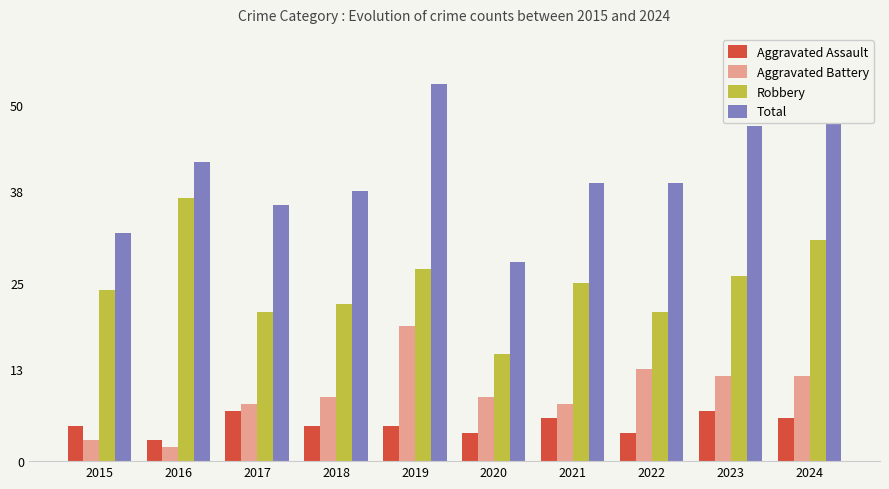

Reading left to right, list all the values displayed in this chart.

Aggravated Assault: 2015=5	2016=3	2017=7	2018=5	2019=5	2020=4	2021=6	2022=4	2023=7	2024=6
Aggravated Battery: 2015=3	2016=2	2017=8	2018=9	2019=19	2020=9	2021=8	2022=13	2023=12	2024=12
Robbery: 2015=24	2016=37	2017=21	2018=22	2019=27	2020=15	2021=25	2022=21	2023=26	2024=31
Total: 2015=32	2016=42	2017=36	2018=38	2019=53	2020=28	2021=39	2022=39	2023=47	2024=49